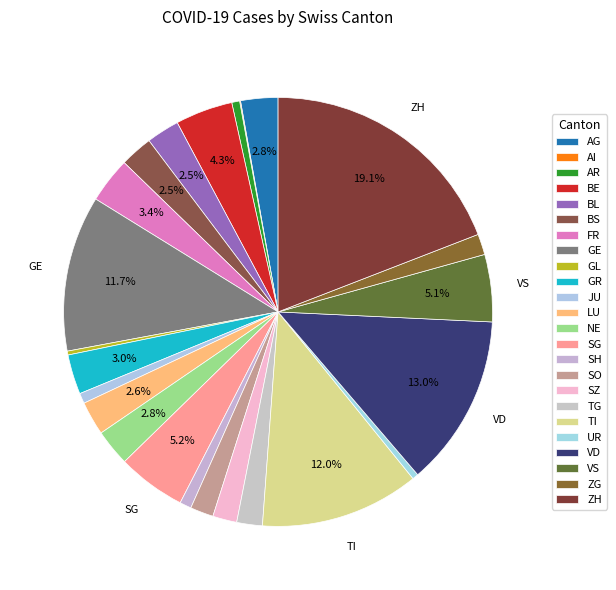

The AG slice represents 3% of the pie. True or false?

True